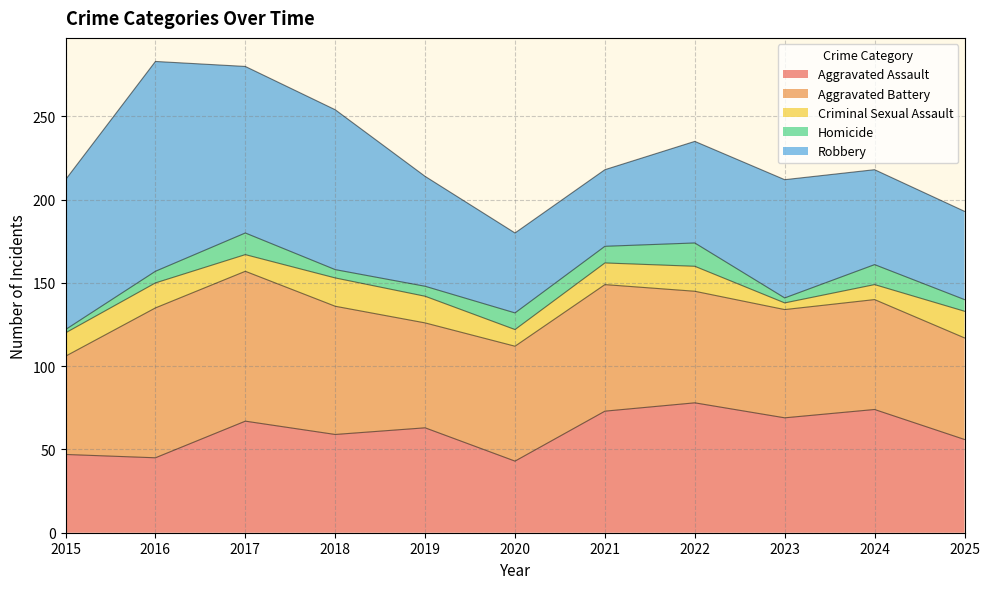

What is the spread (max minus min) of values at 2017?

90